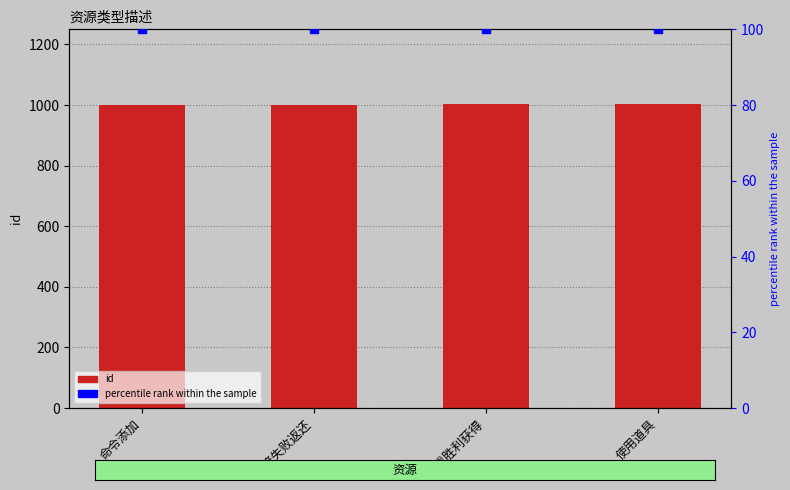

Which series contains the lowest Y value?

percentile rank within the sample